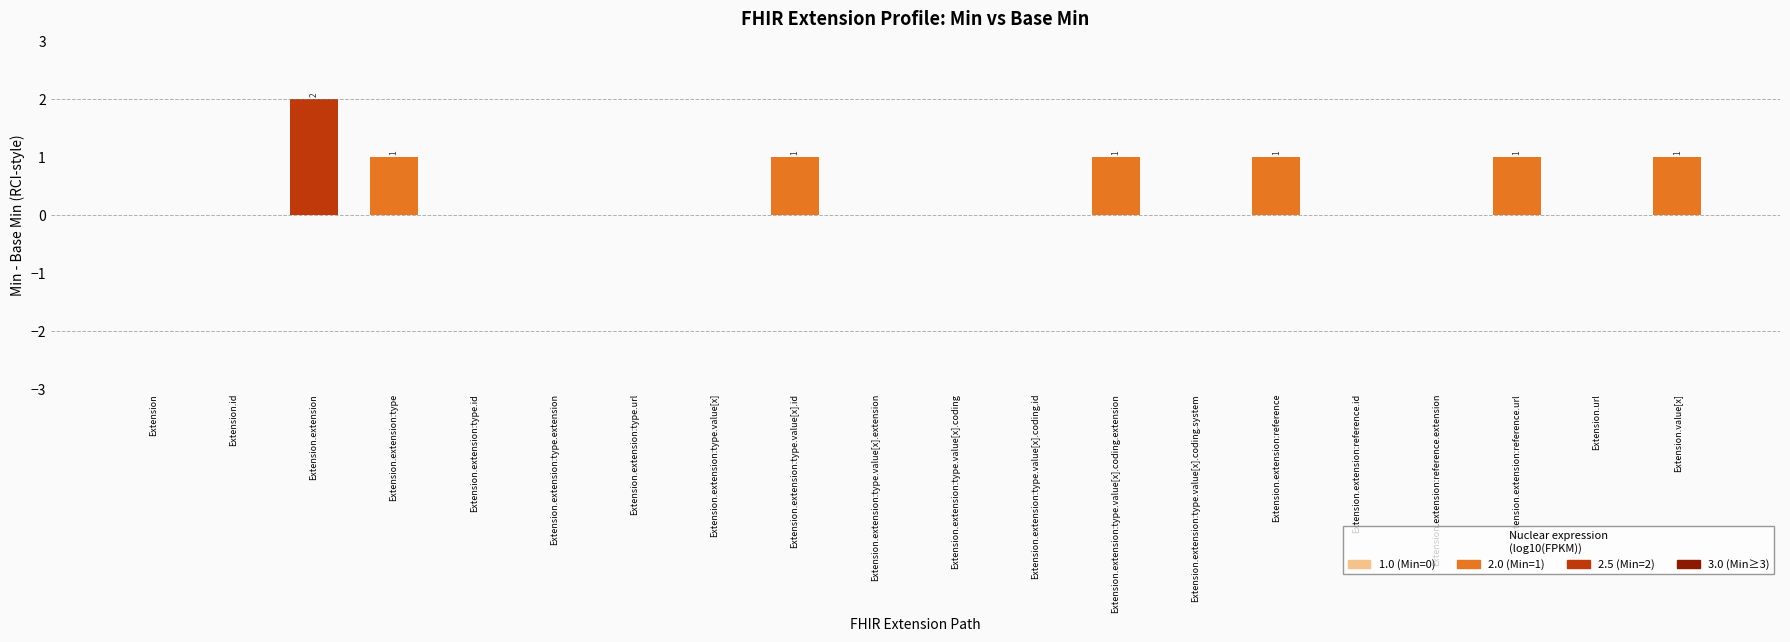

Reading right to left, what are all the values shown in this chart?

1	0	1	0	0	1	0	1	0	0	0	1	0	0	0	0	1	2	0	0